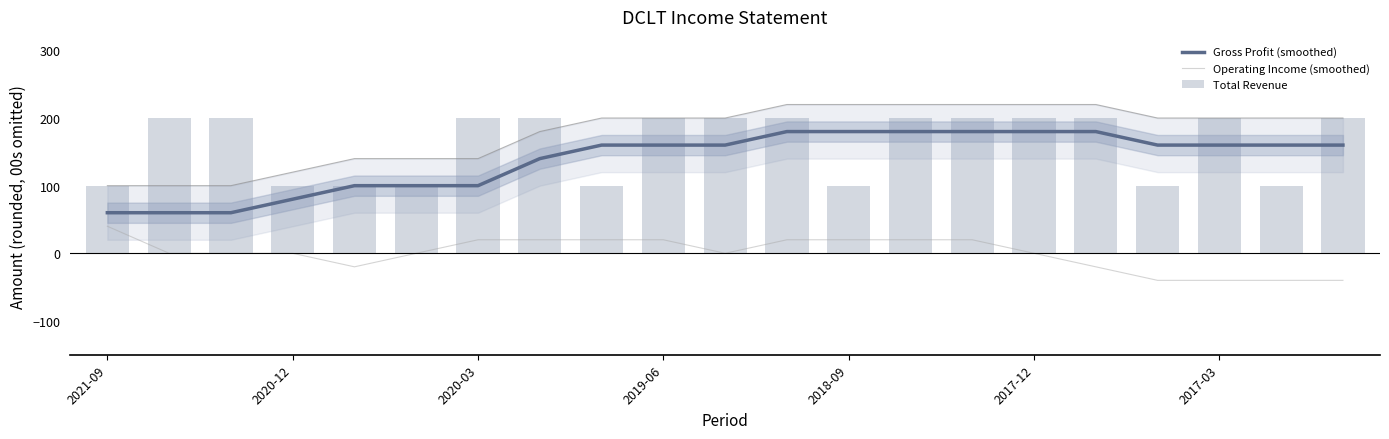

True or false: Operating Income (smoothed) and Gross Profit (smoothed) cross at least once.

False